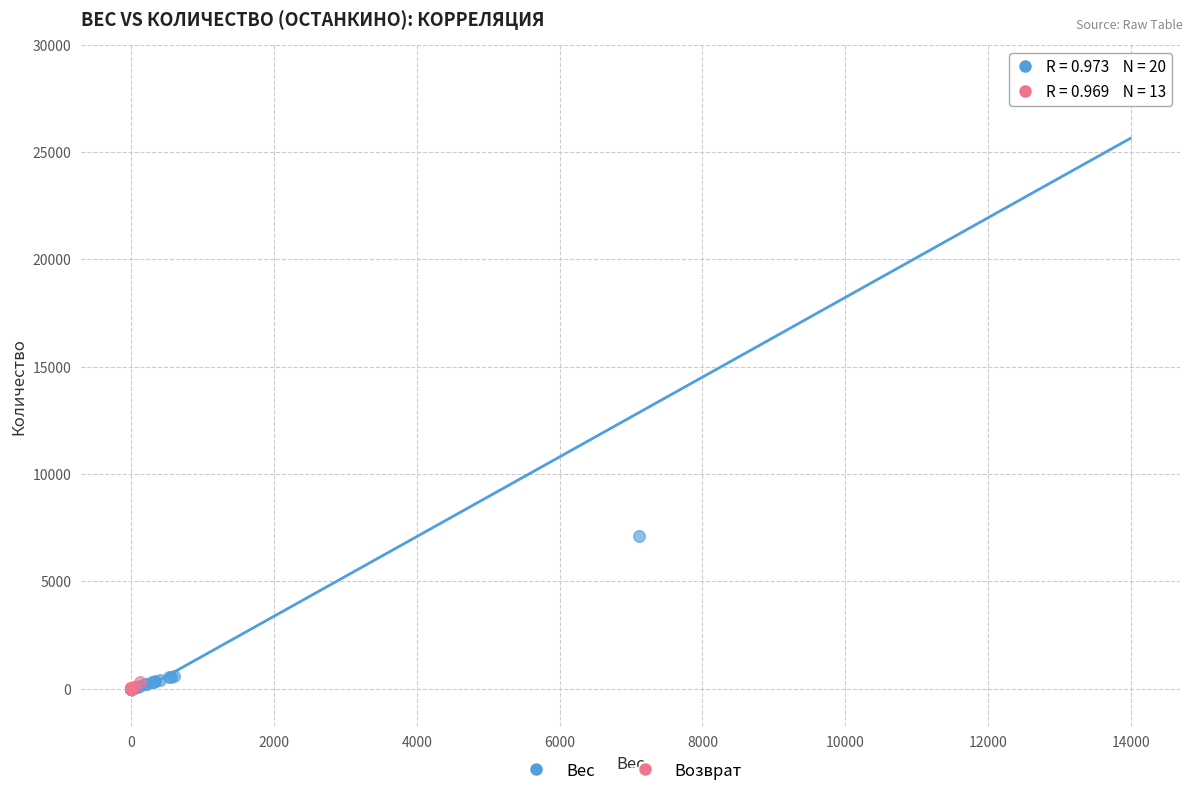

Which series has the widest spread of Y values?

Вес